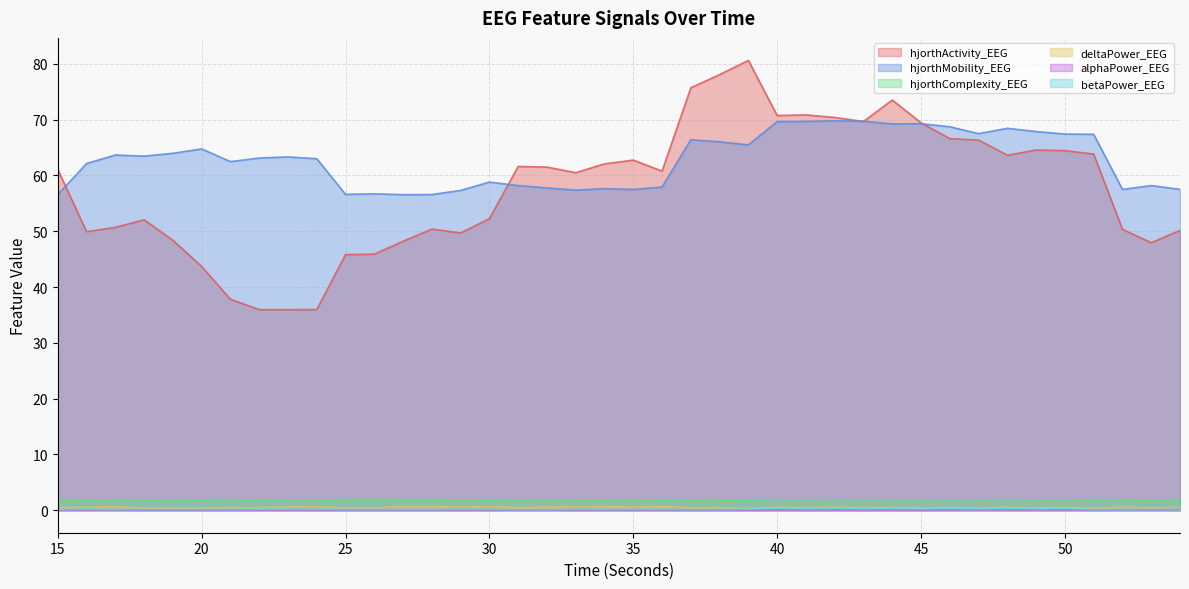

True or false: hjorthActivity_EEG and hjorthComplexity_EEG intersect in this chart.

False